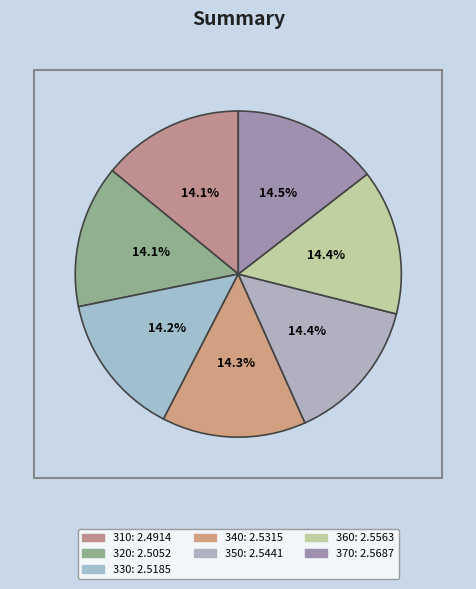

How many slices are in this pie chart?

7